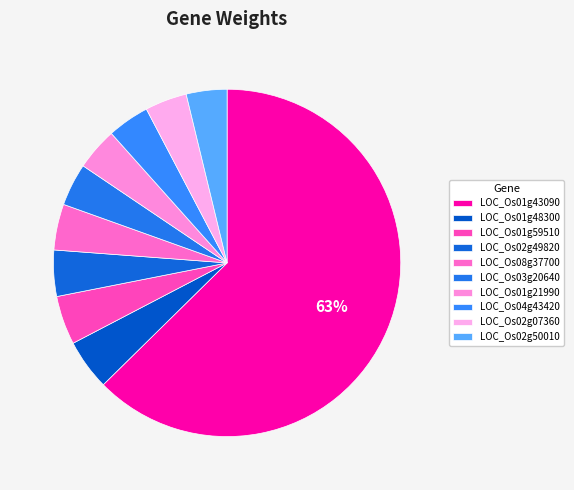

Between LOC_Os04g43420 and LOC_Os08g37700, which is larger?

LOC_Os08g37700